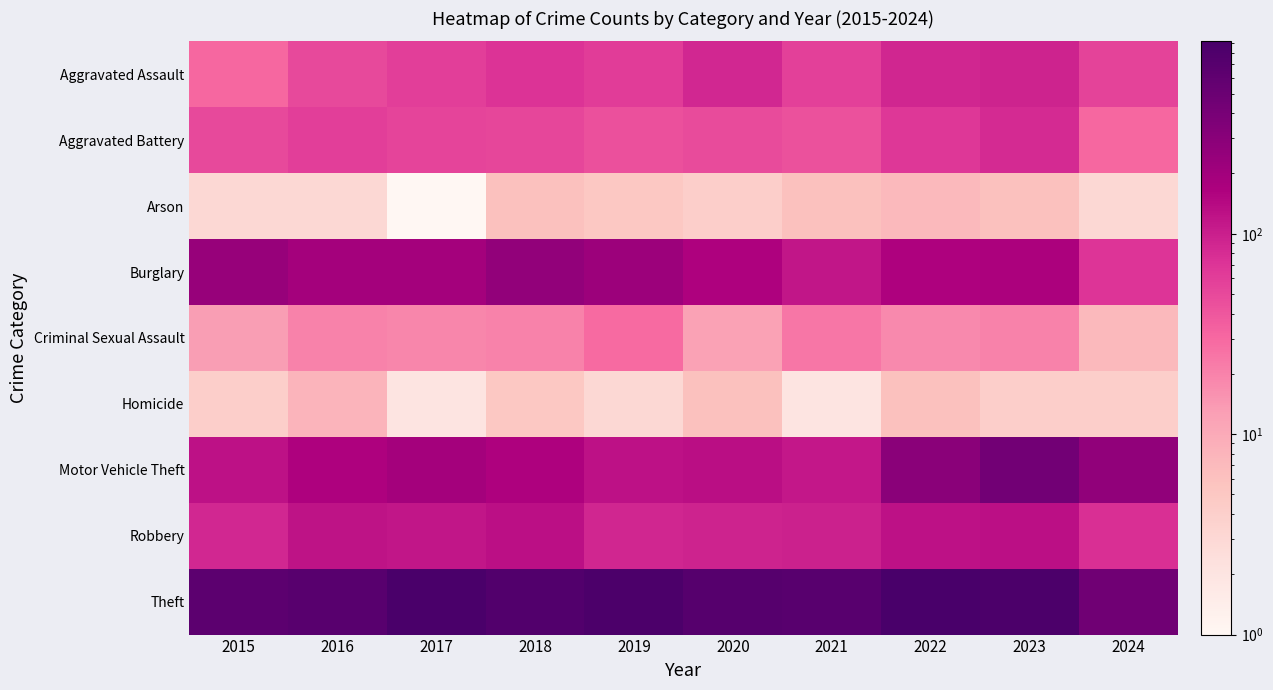

Reading right to left, extract all data points from this chart.

Aggravated Assault: 2024=55	2023=93	2022=89	2021=58	2020=87	2019=61	2018=72	2017=59	2016=50	2015=31
Aggravated Battery: 2024=31	2023=83	2022=66	2021=43	2020=48	2019=45	2018=52	2017=54	2016=60	2015=50
Arson: 2024=3	2023=6	2022=7	2021=6	2020=4	2019=5	2018=6	2017=1	2016=3	2015=3
Burglary: 2024=69	2023=168	2022=163	2021=117	2020=163	2019=221	2018=257	2017=192	2016=194	2015=236
Criminal Sexual Assault: 2024=7	2023=20	2022=18	2021=24	2020=12	2019=29	2018=20	2017=19	2016=20	2015=13
Homicide: 2024=4	2023=4	2022=6	2021=2	2020=6	2019=3	2018=5	2017=2	2016=8	2015=4
Motor Vehicle Theft: 2024=266	2023=444	2022=291	2021=113	2020=134	2019=125	2018=164	2017=191	2016=163	2015=125
Robbery: 2024=76	2023=128	2022=125	2021=95	2020=94	2019=89	2018=130	2017=115	2016=123	2015=87
Theft: 2024=455	2023=864	2022=912	2021=691	2020=713	2019=855	2018=767	2017=873	2016=689	2015=641